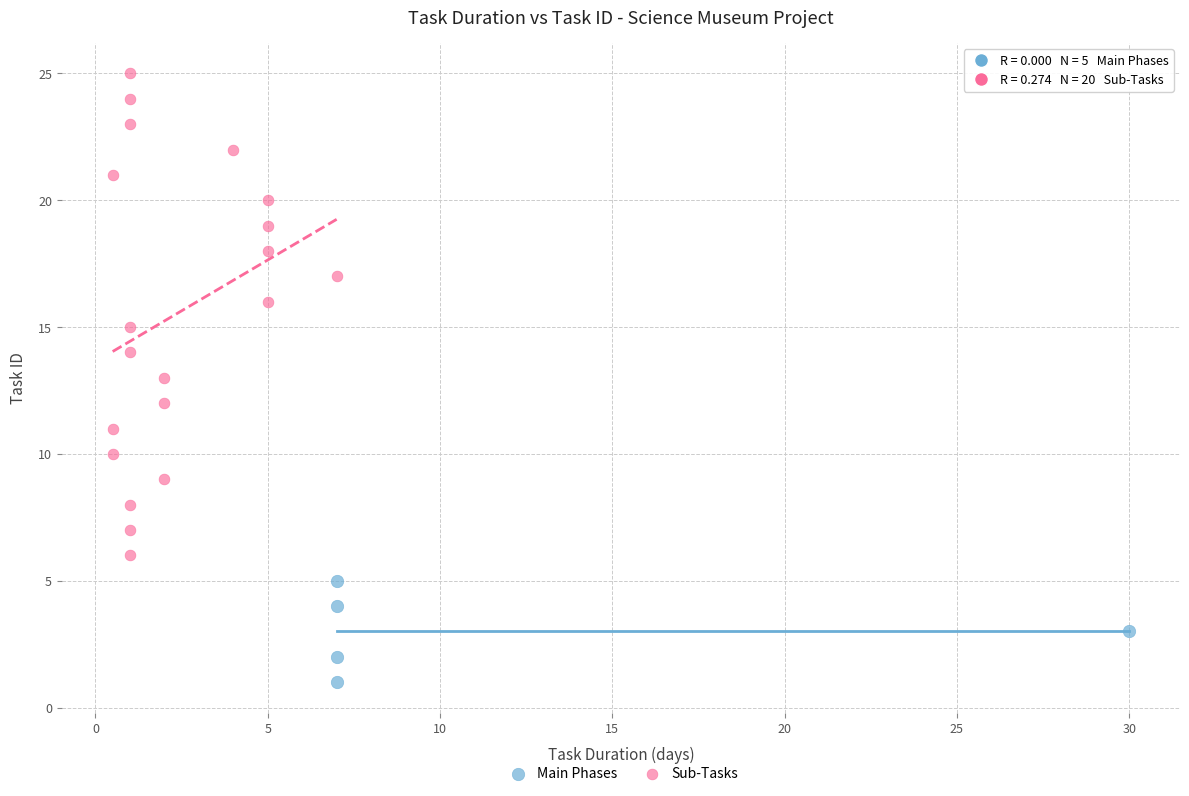

Which series reaches the maximum Y coordinate?

Sub-Tasks